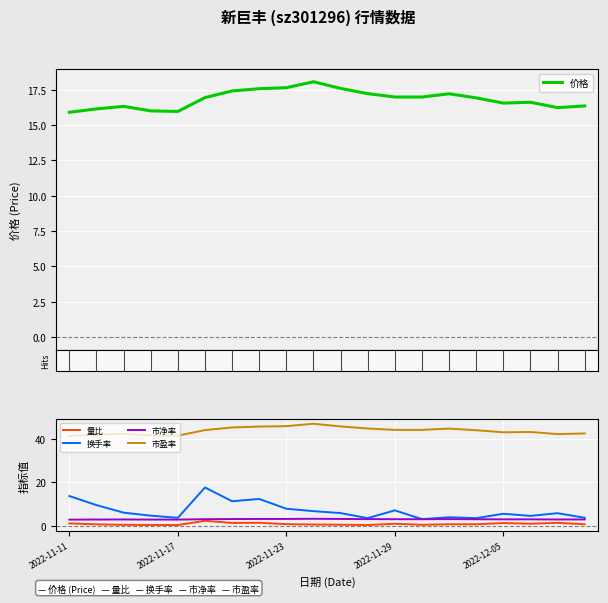

Read the 换手率 value at 2022-12-05.

5.6